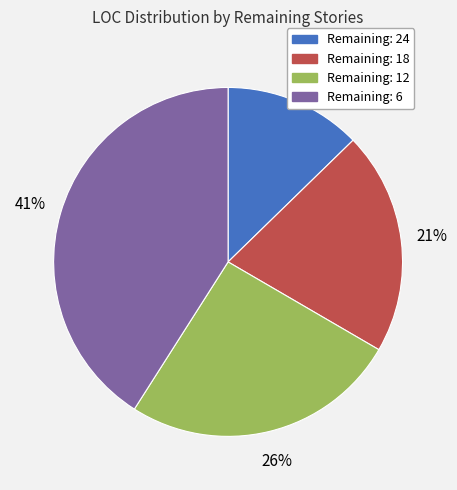

Is there a majority slice in this chart?

No